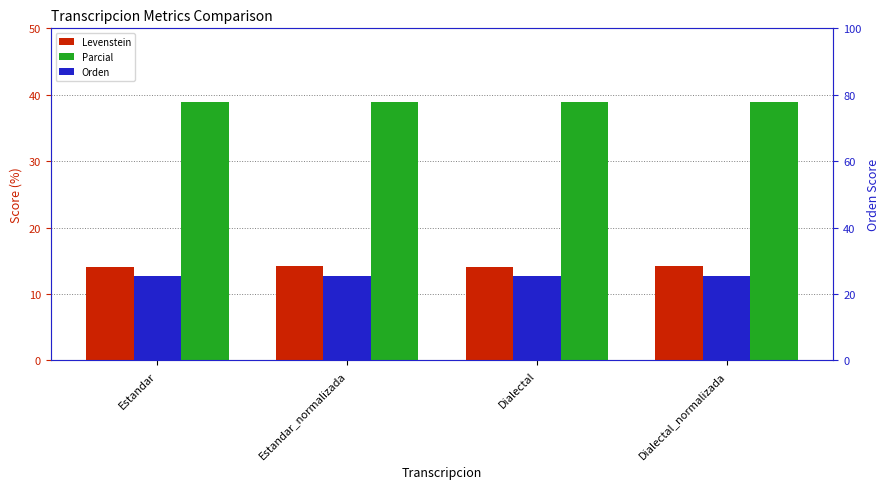

What position from the right is Estandar?

4